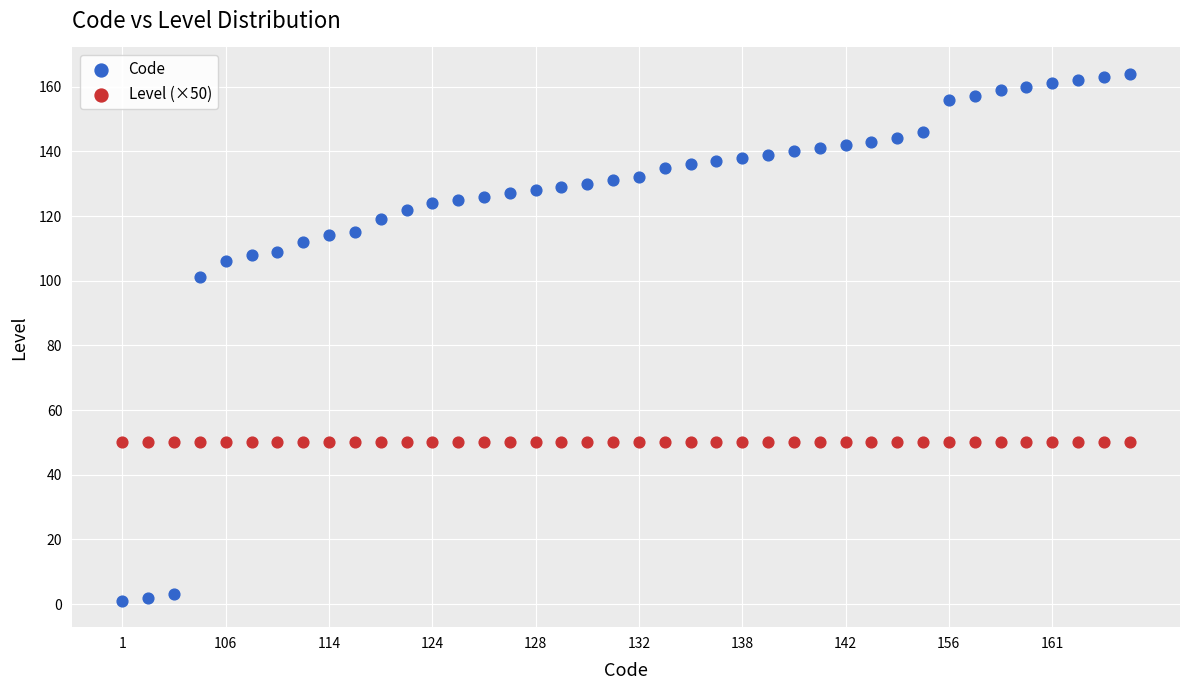

In the Code series, what Y value is closest to 82?

101